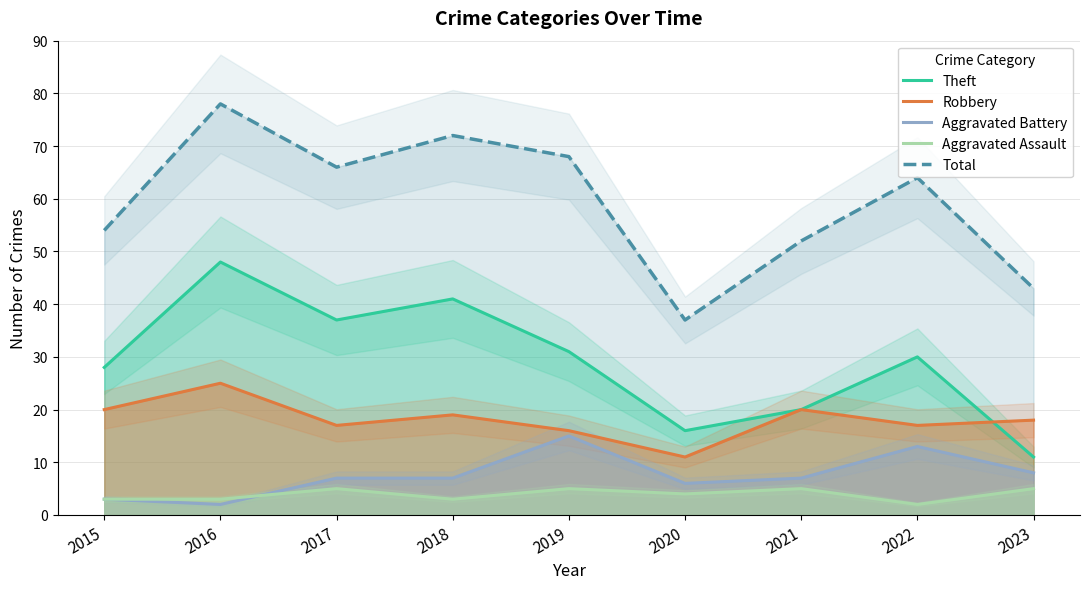

Which series has the largest total across all categories?

Total